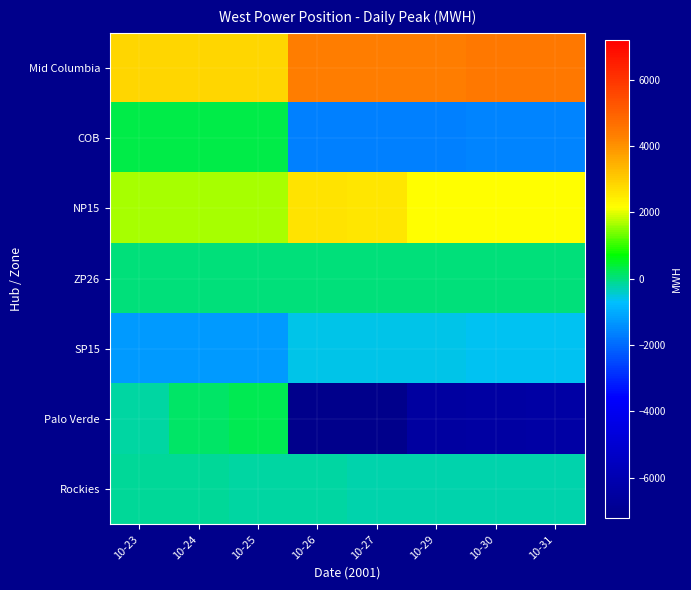

Reading left to right, extract all data points from this chart.

Mid Columbia: 10-23=2859.0	10-24=2850.1	10-25=2821.6	10-26=4380.9	10-27=4381.4	10-29=4381.4	10-30=4482.7	10-31=4484.9
COB: 10-23=303.3	10-24=310.9	10-25=332.3	10-26=-1668.5	10-27=-1656.3	10-29=-1656.3	10-30=-1628.2	10-31=-1621.2
NP15: 10-23=1671.4	10-24=1664.5	10-25=1645.0	10-26=2592.1	10-27=2581.4	10-29=2182.2	10-30=2158.3	10-31=2152.5
ZP26: 10-23=0.0	10-24=0.0	10-25=0.0	10-26=0.0	10-27=0.0	10-29=0.0	10-30=0.0	10-31=0.0
SP15: 10-23=-1248.8	10-24=-1248.8	10-25=-1248.9	10-26=-610.6	10-27=-612.0	10-29=-612.0	10-30=-623.0	10-31=-628.1
Palo Verde: 10-23=-207.3	10-24=133.8	10-25=275.7	10-26=-7207.6	10-27=-7158.9	10-29=-6520.2	10-30=-6421.2	10-31=-6395.2
Rockies: 10-23=-150.2	10-24=-164.3	10-25=-191.3	10-26=-218.2	10-27=-230.4	10-29=-248.4	10-30=-254.9	10-31=-260.8